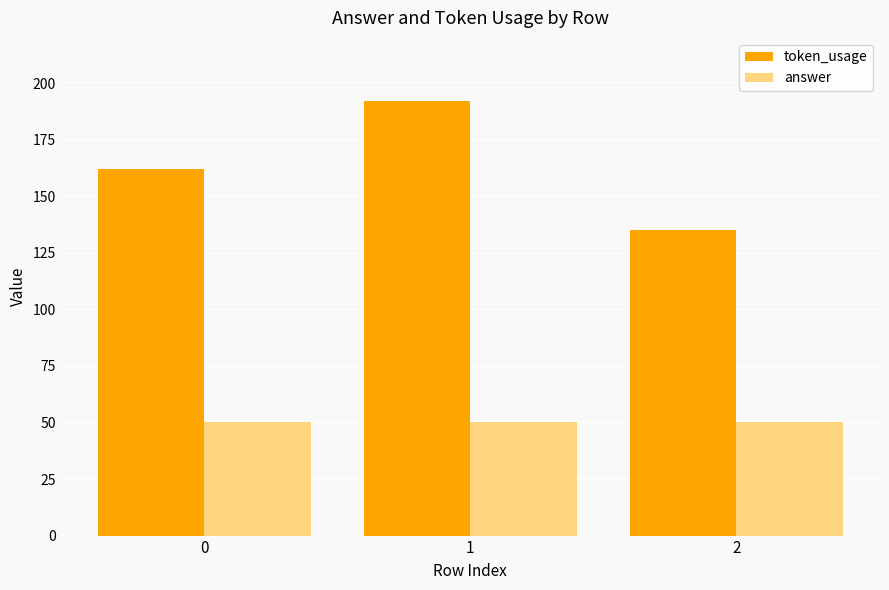

How many bars are there in total?

6